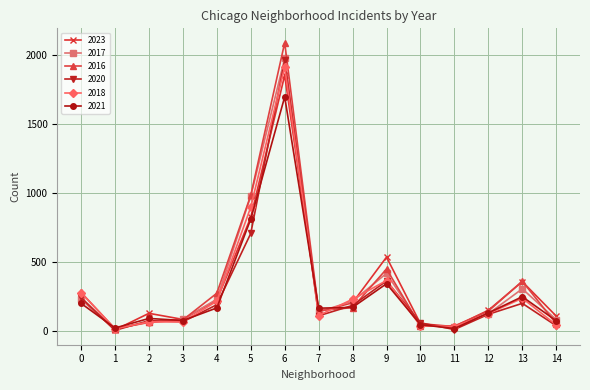

What is the greatest value displayed?

2086